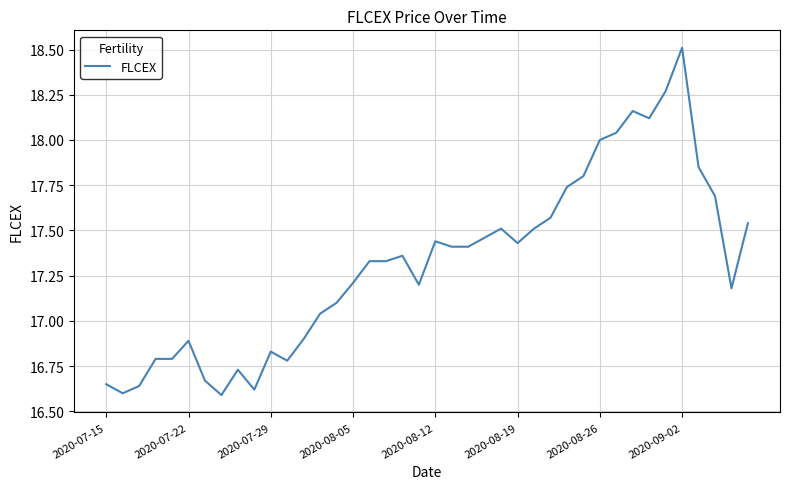

What is the greatest value displayed?

18.5